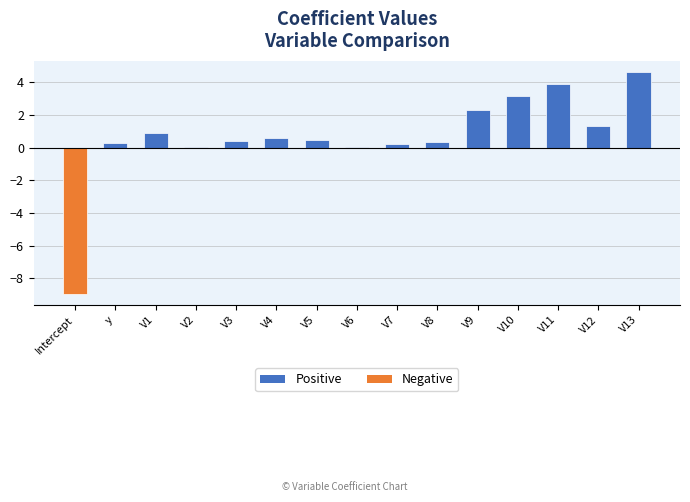

What is the sum of the values at V11 and V12?

5.2